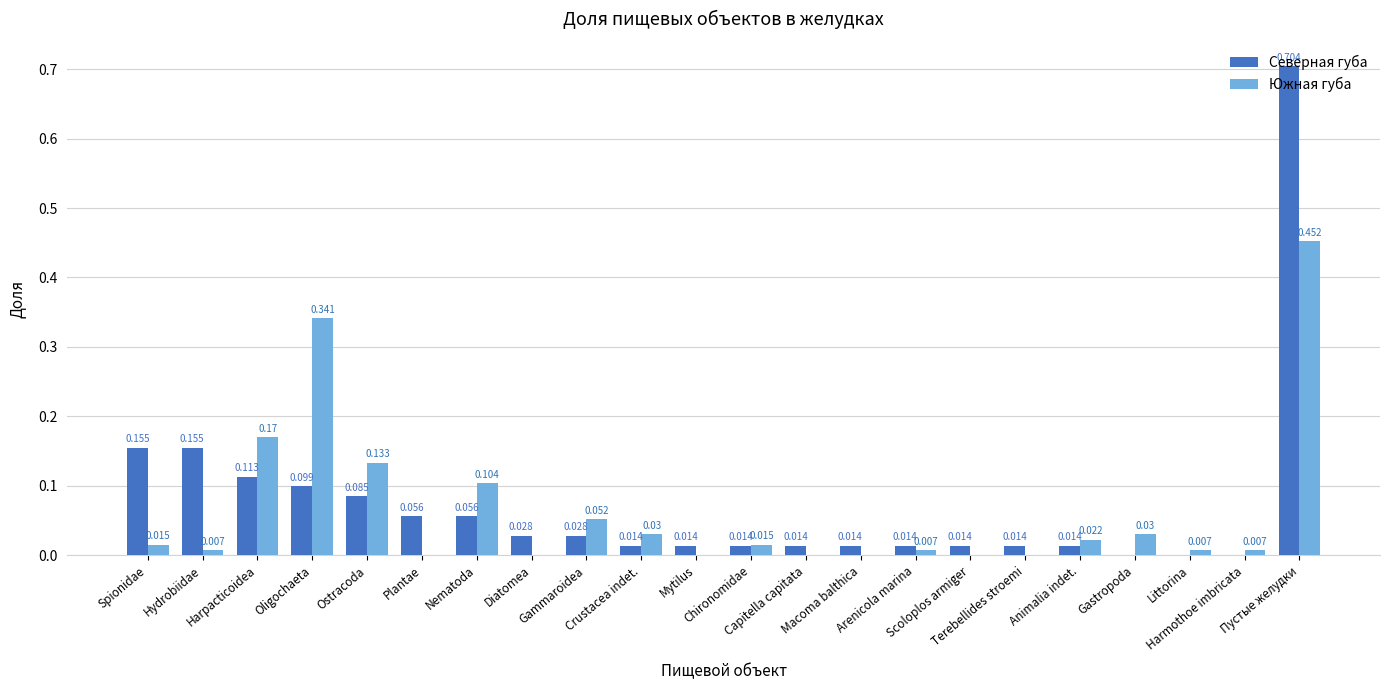

Reading left to right, extract all data points from this chart.

Северная губа: 0.2	0.2	0.1	0.1	0.1	0.1	0.1	0.0	0.0	0.0	0.0	0.0	0.0	0.0	0.0	0.0	0.0	0.0	0.0	0.0	0.0	0.7
Южная губа: 0.0	0.0	0.2	0.3	0.1	0.0	0.1	0.0	0.1	0.0	0.0	0.0	0.0	0.0	0.0	0.0	0.0	0.0	0.0	0.0	0.0	0.5